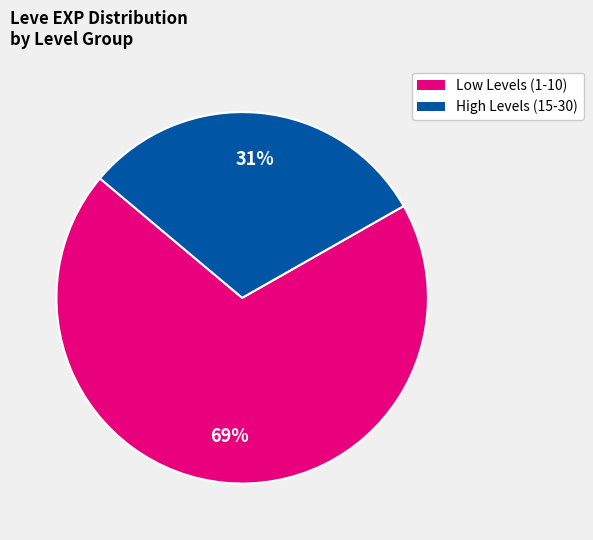

Combined, do High Levels (15-30) and Low Levels (1-10) account for over 50%?

Yes